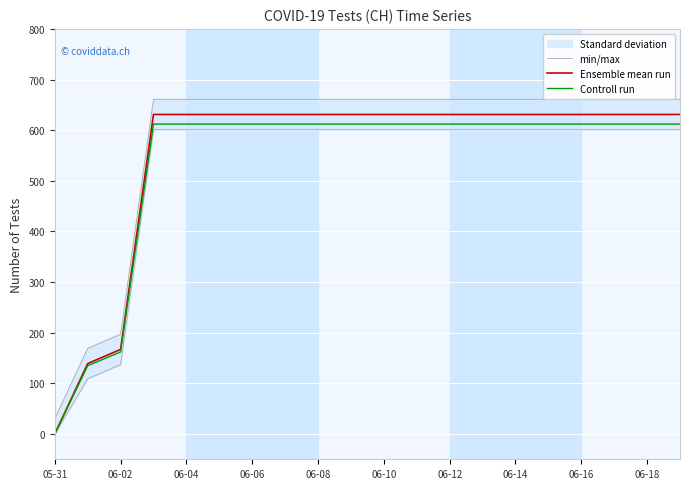

True or false: Ensemble mean run and Controll run intersect in this chart.

False